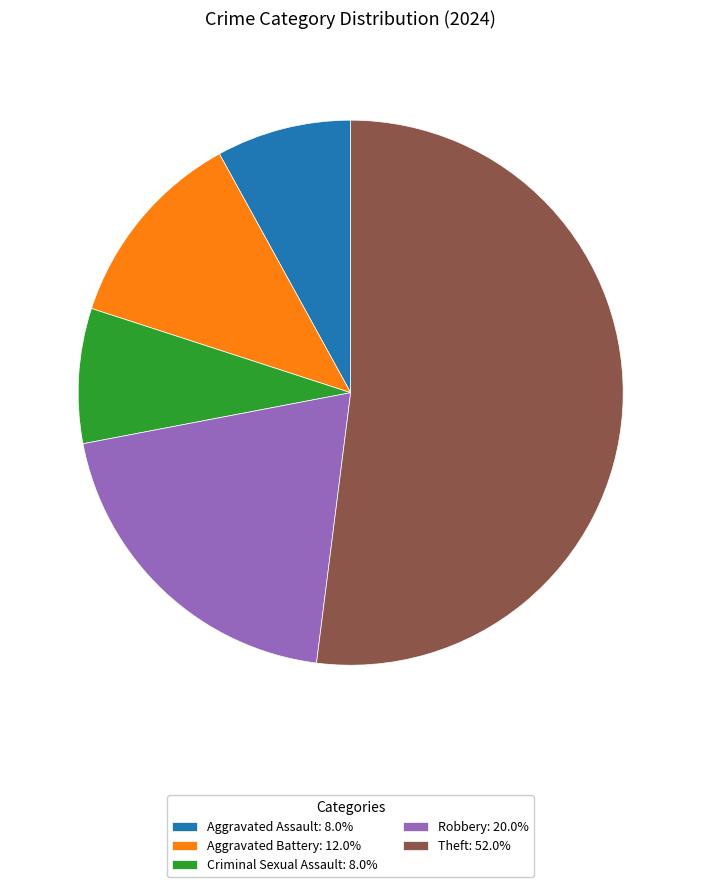

Do Aggravated Battery: 12.0% and Theft: 52.0% together represent more than half of the pie?

Yes